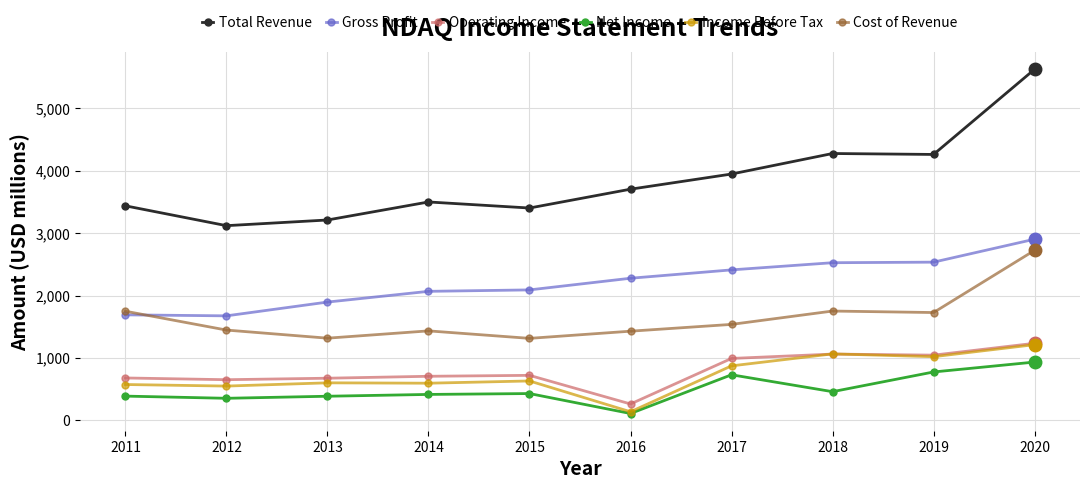

Which category has the highest value in the Gross Profit series?

2020